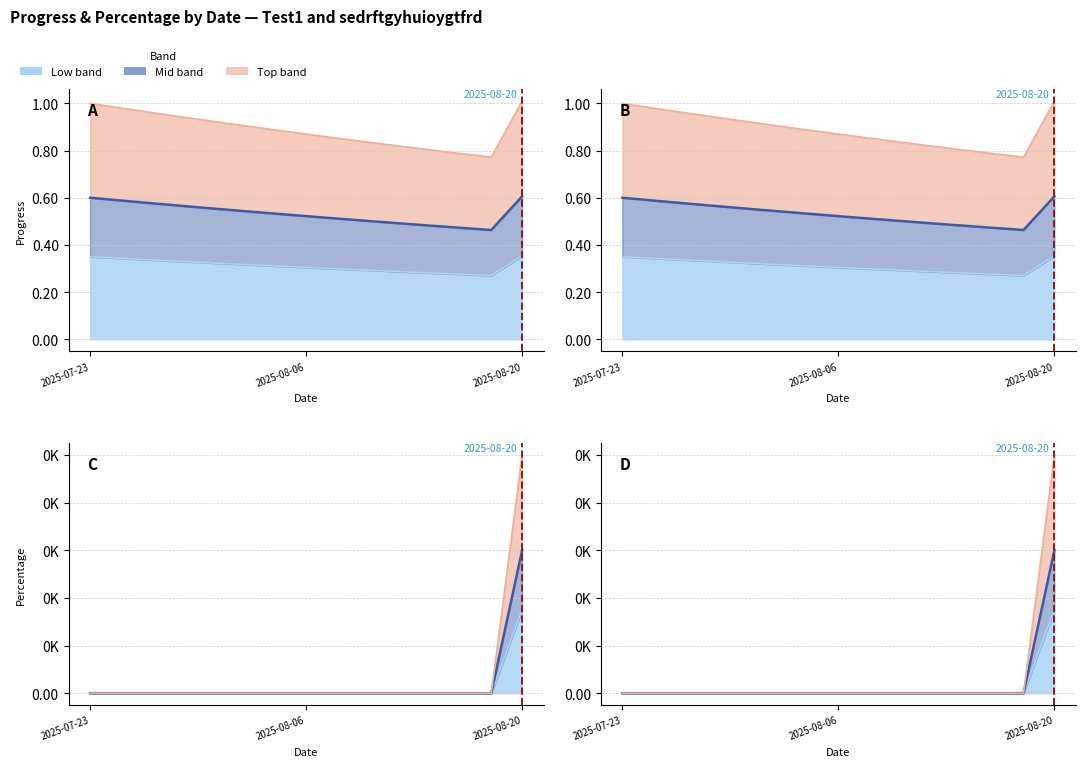

The sedrftgyhuioygtfrd_Percentage series shows 0.0 at 2025-08-08. True or false?

True